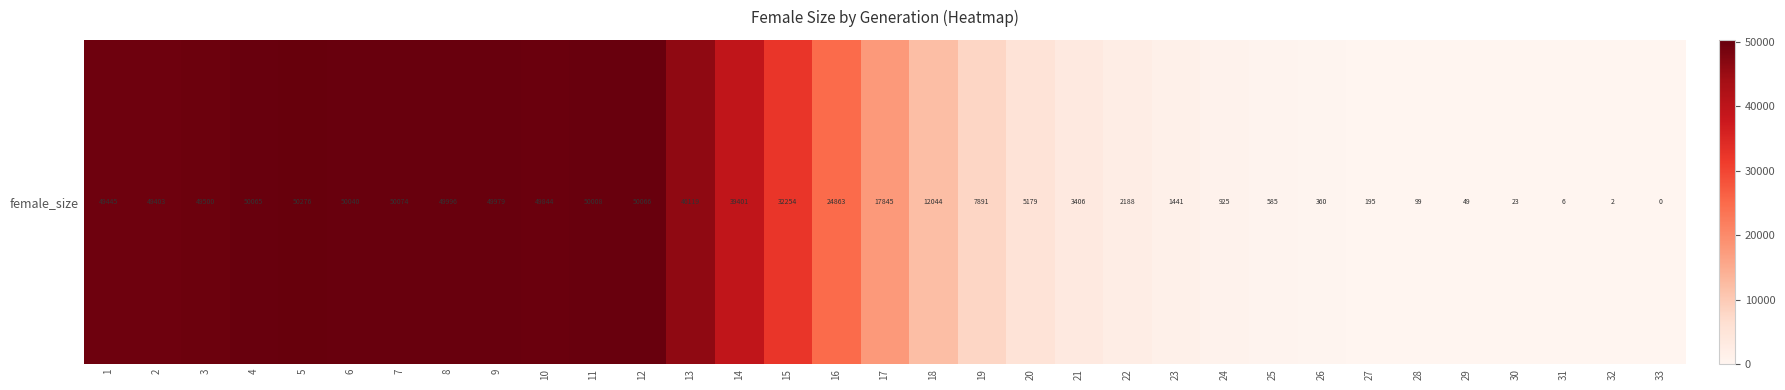

Where does the data first go above 17845?

1